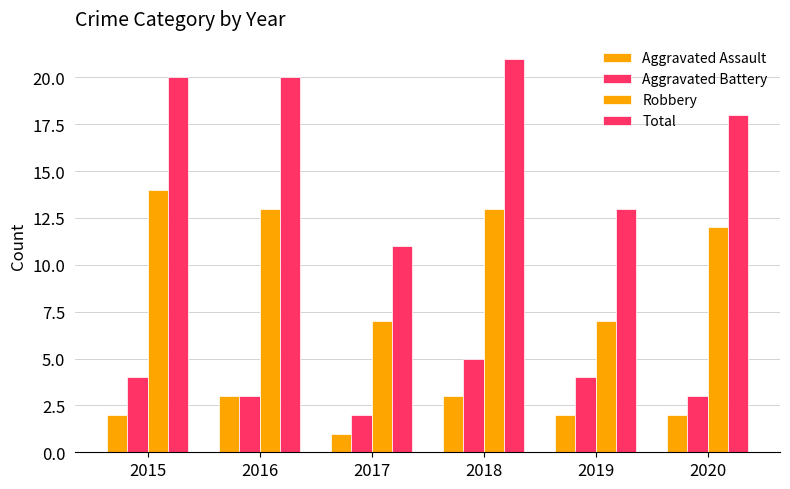

Count the number of categories in the chart.

6